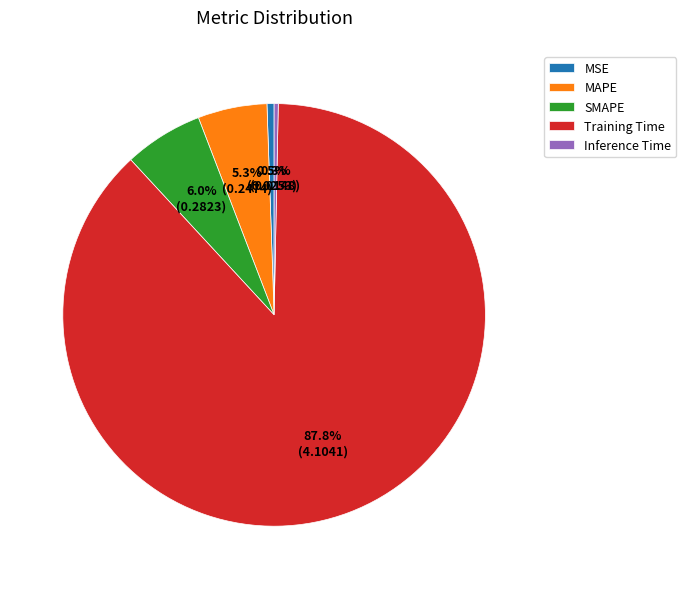

Is there any slice that represents more than half of the pie?

Yes